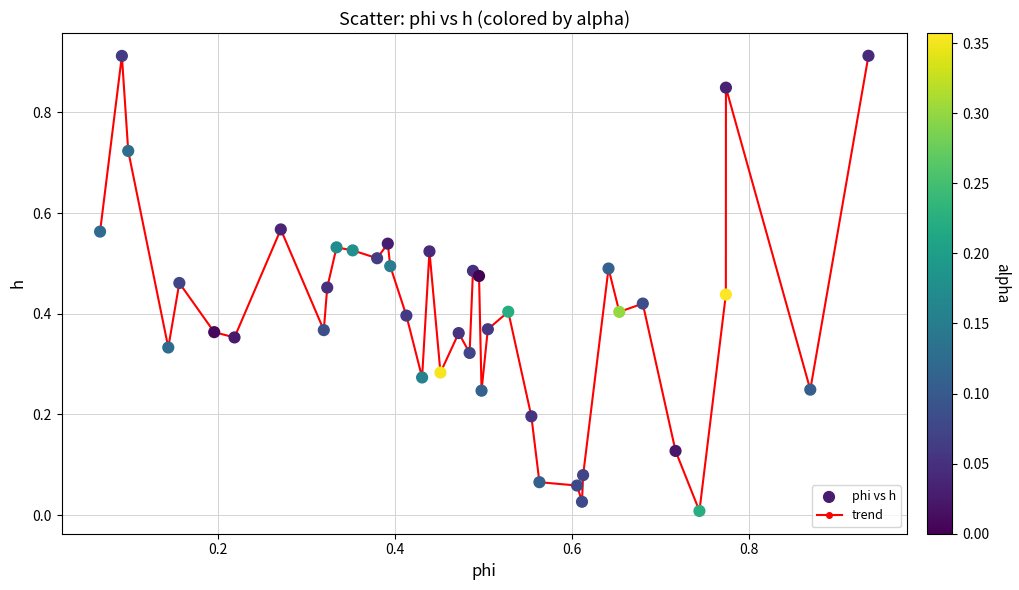

True or false: the data has more than 2 interior local peaks.

True